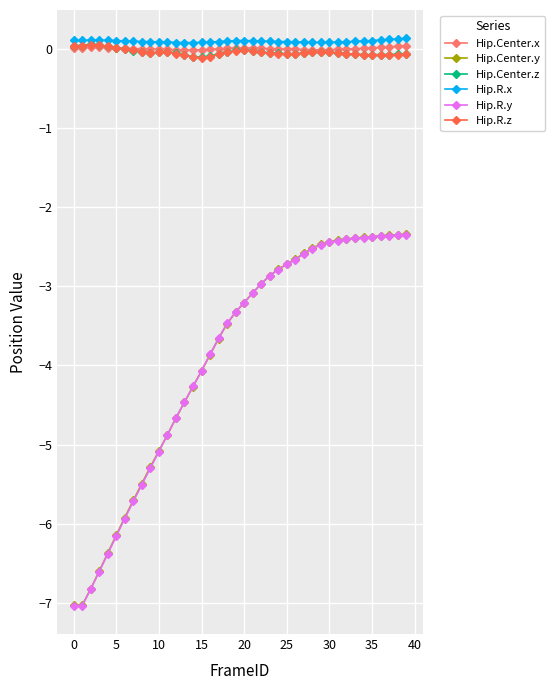

True or false: Hip.Center.y and Hip.R.z cross at least once.

False